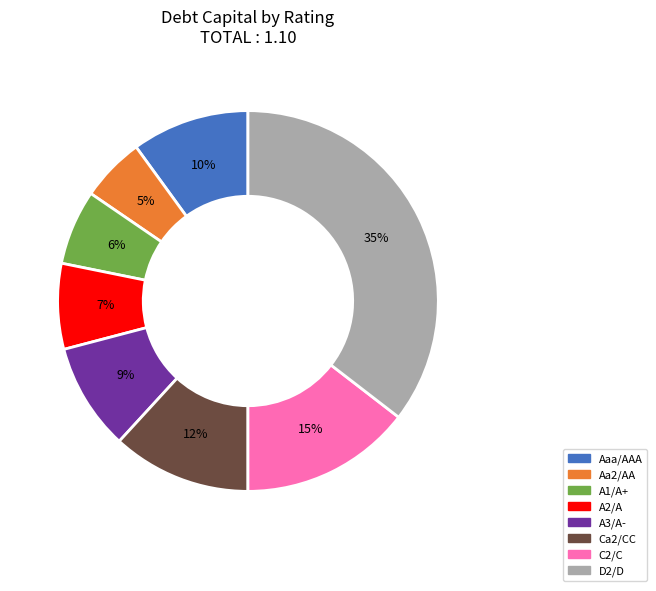

To the nearest percent, what is the combined percentage of A2/A and C2/C?

22%